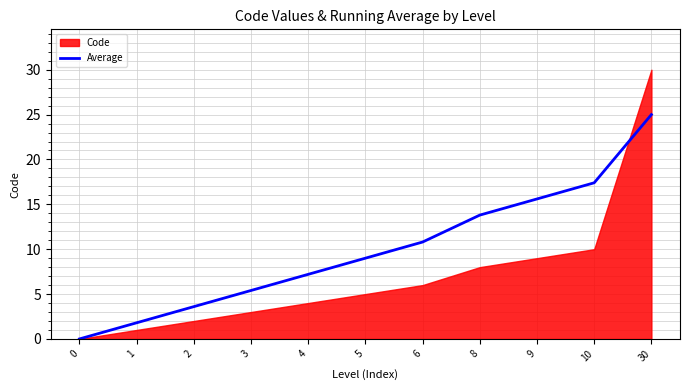

How many values are above zero?

10